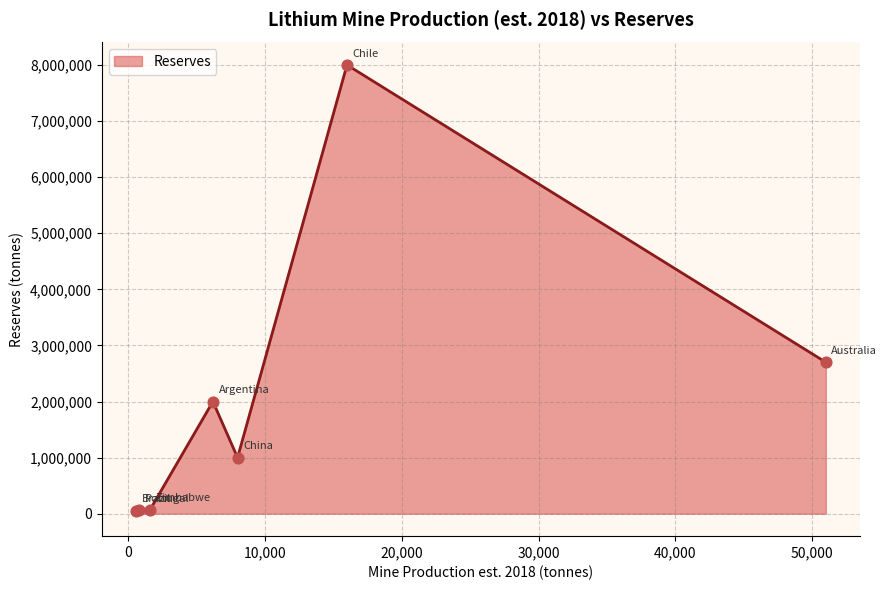

What is the difference between the second highest and second lowest values?

2640000